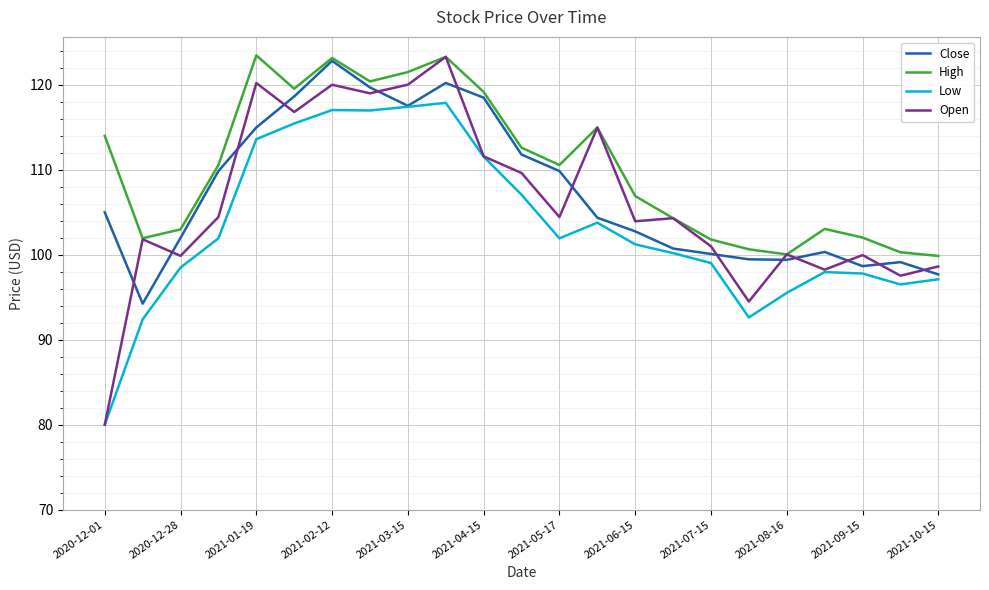

Which series has the largest total across all categories?

High